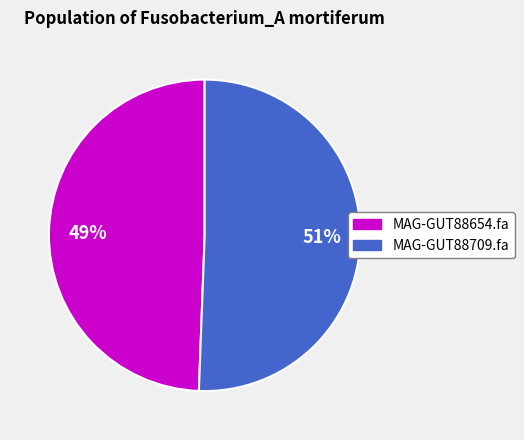

Is there a majority slice in this chart?

Yes